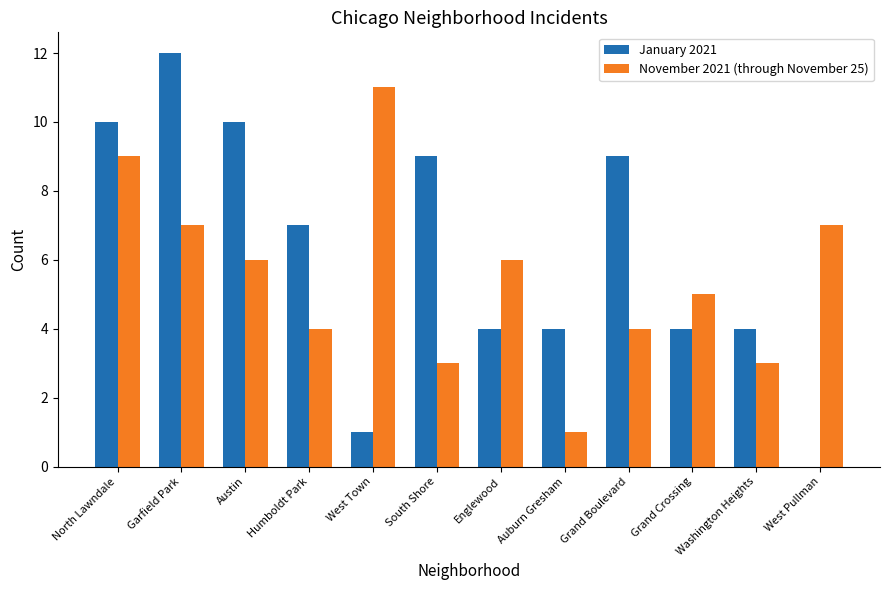

What is the spread (max minus min) of values at Humboldt Park?

3